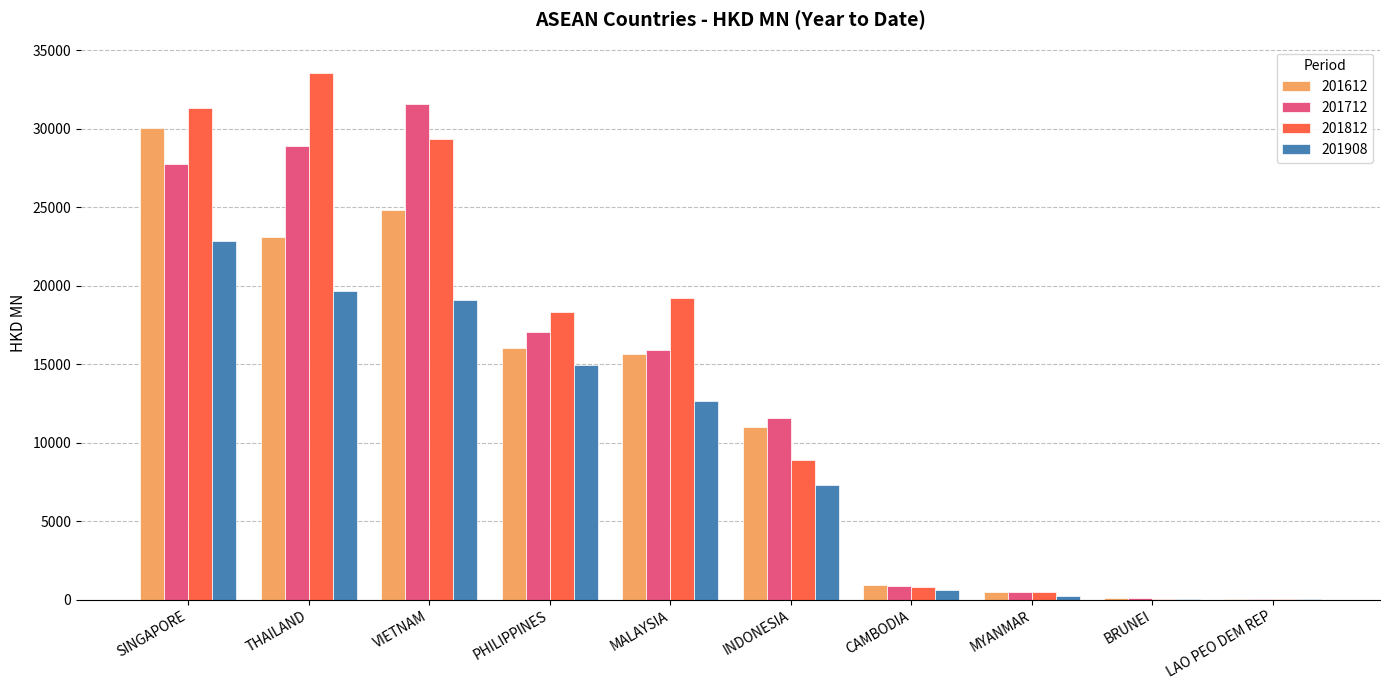

Which label corresponds to the largest value in the chart?

THAILAND